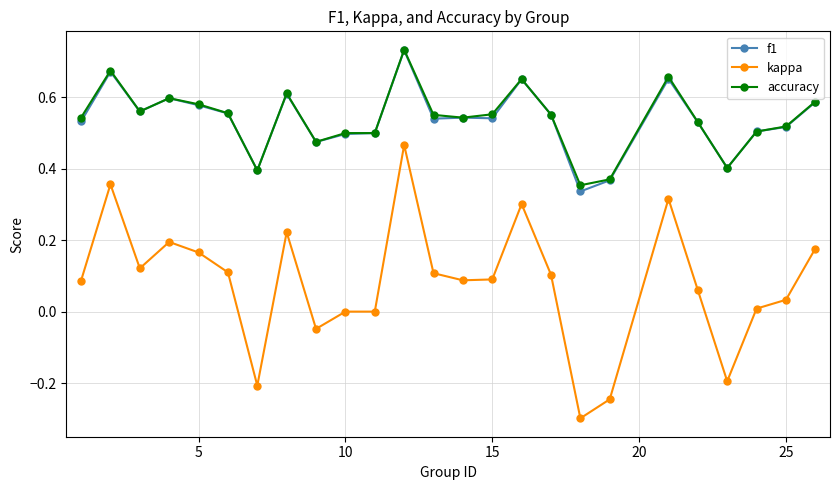

Which series has the largest range (max minus min)?

kappa